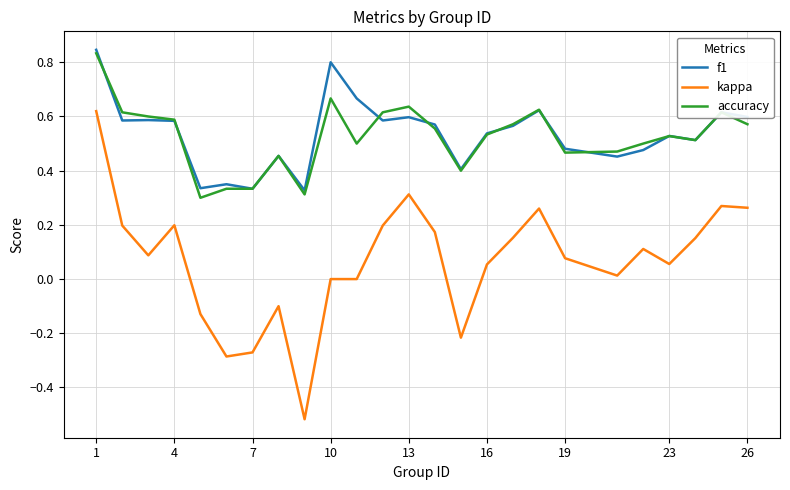

What are all the series names shown in the legend?

f1, kappa, accuracy